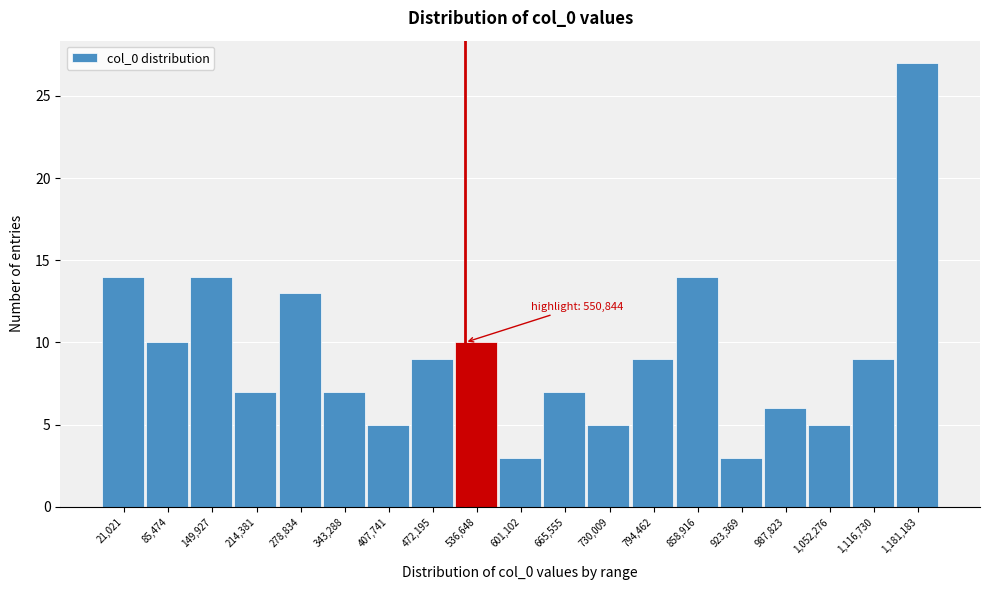

Reading left to right, transcribe all the data shown in this chart.

21,021=14	85,474=10	149,927=14	214,381=7	278,834=13	343,288=7	407,741=5	472,195=9	536,648=10	601,102=3	665,555=7	730,009=5	794,462=9	858,916=14	923,369=3	987,823=6	1,052,276=5	1,116,730=9	1,181,183=27